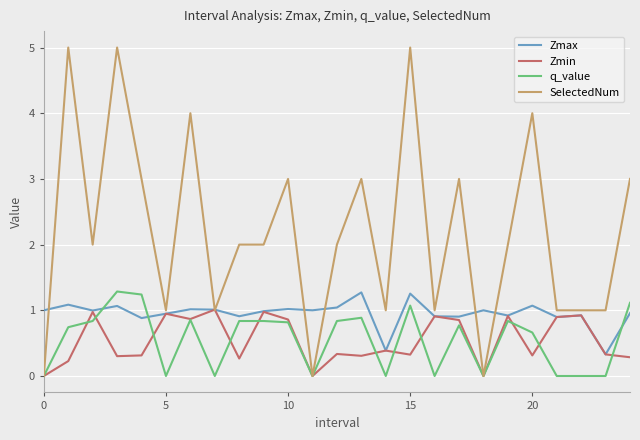

Which series has the widest spread of values?

SelectedNum